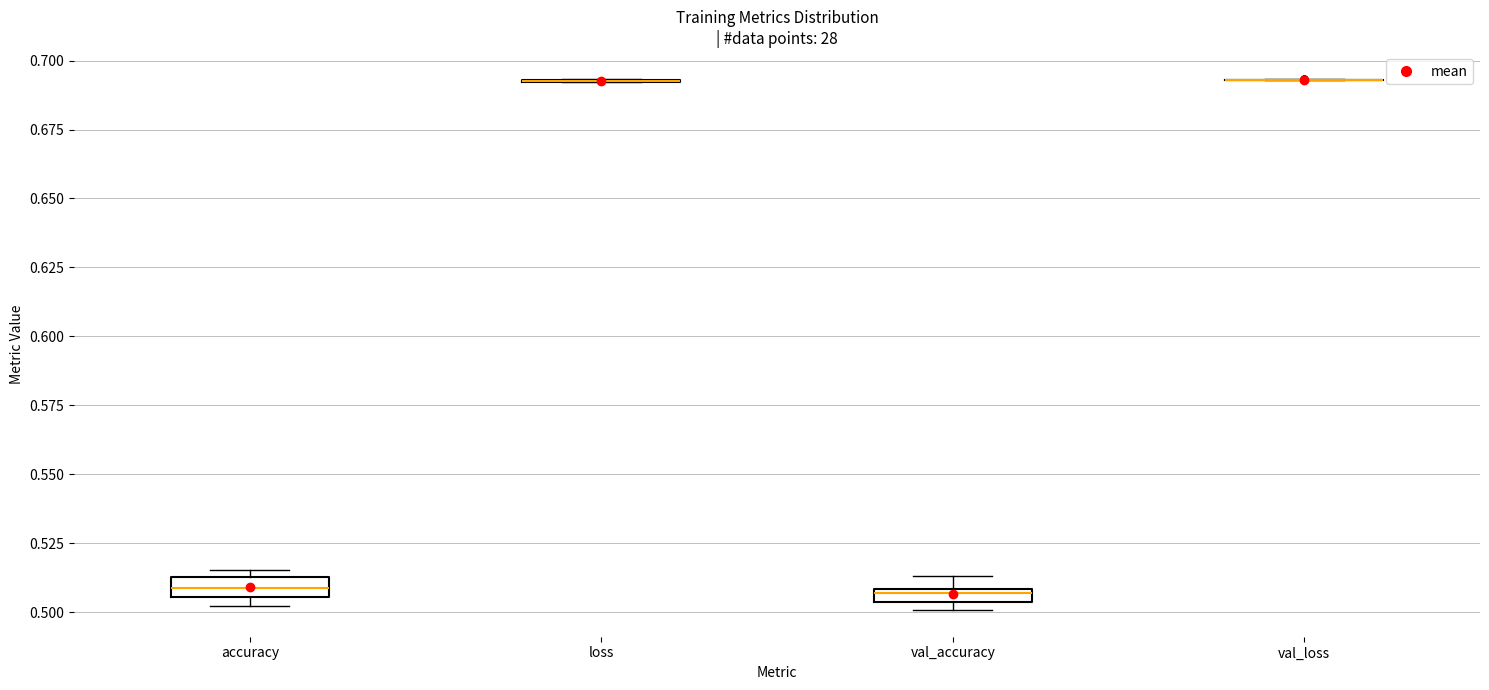

Where is the lower edge of the box for val_accuracy on the y-axis? The values are not printed on the chart, so give them approximately, as read against the axis.

0.505